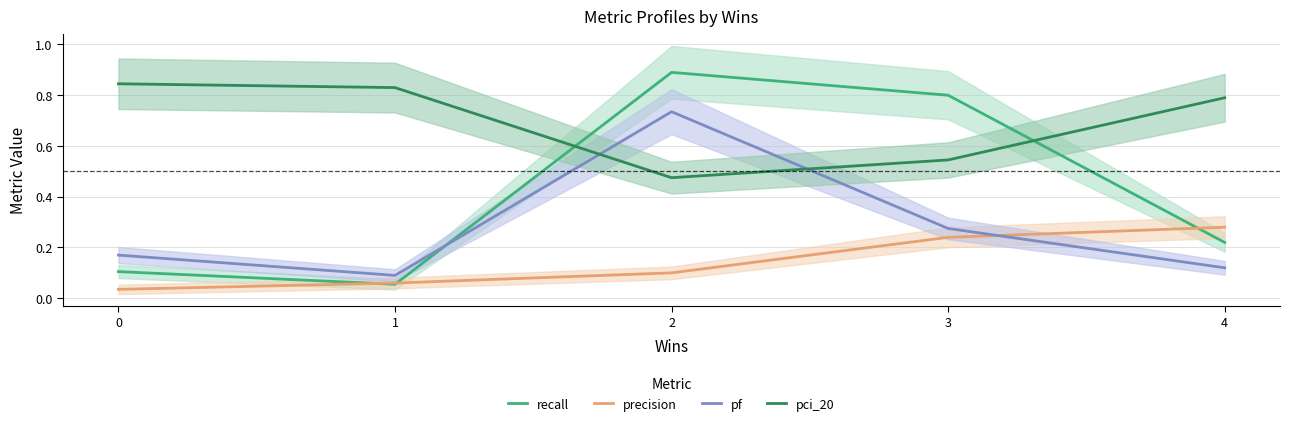

How many lines are shown in the chart?

4